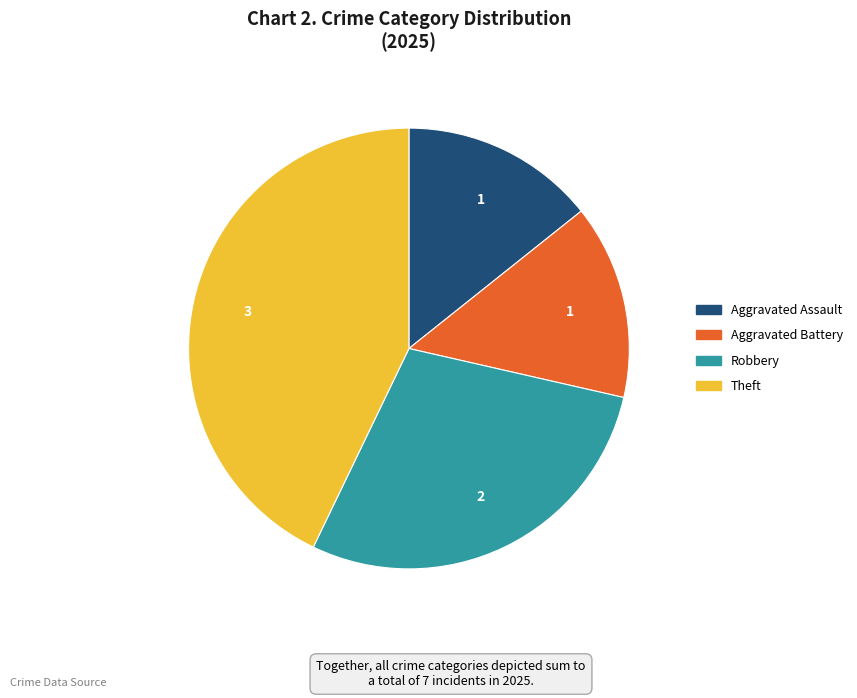

Is there any slice that represents more than half of the pie?

No